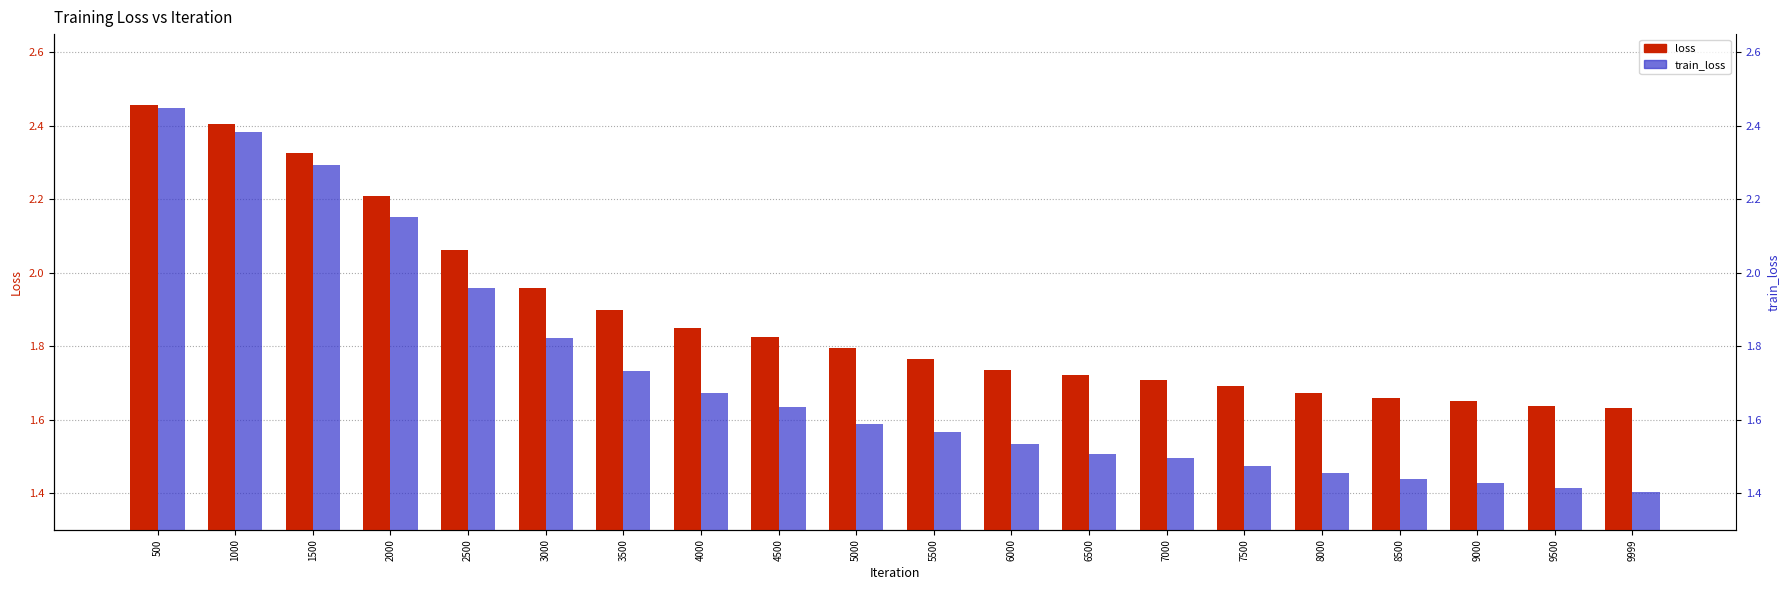

Reading left to right, transcribe all the data shown in this chart.

loss: 500=2.5	1000=2.4	1500=2.3	2000=2.2	2500=2.1	3000=2.0	3500=1.9	4000=1.8	4500=1.8	5000=1.8	5500=1.8	6000=1.7	6500=1.7	7000=1.7	7500=1.7	8000=1.7	8500=1.7	9000=1.7	9500=1.6	9999=1.6
train_loss: 500=2.4	1000=2.4	1500=2.3	2000=2.2	2500=2.0	3000=1.8	3500=1.7	4000=1.7	4500=1.6	5000=1.6	5500=1.6	6000=1.5	6500=1.5	7000=1.5	7500=1.5	8000=1.5	8500=1.4	9000=1.4	9500=1.4	9999=1.4